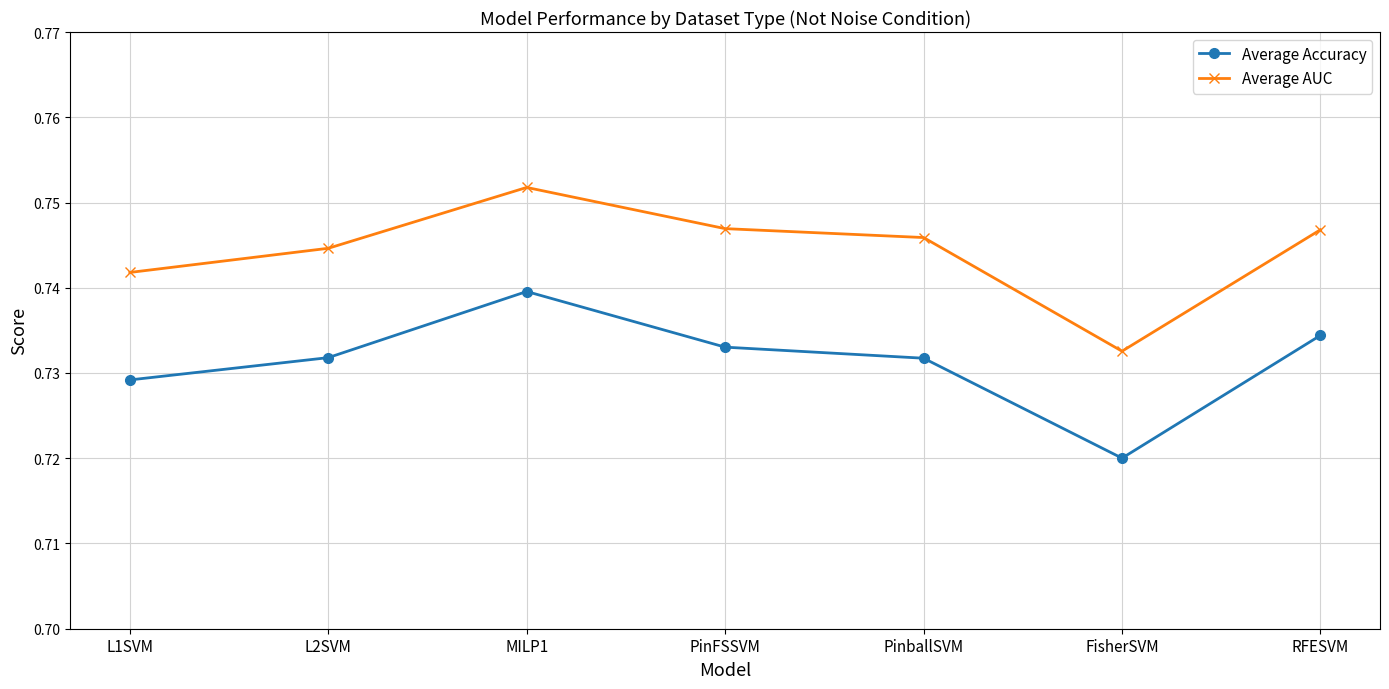

Which series changed the most between PinballSVM and FisherSVM?

Average AUC